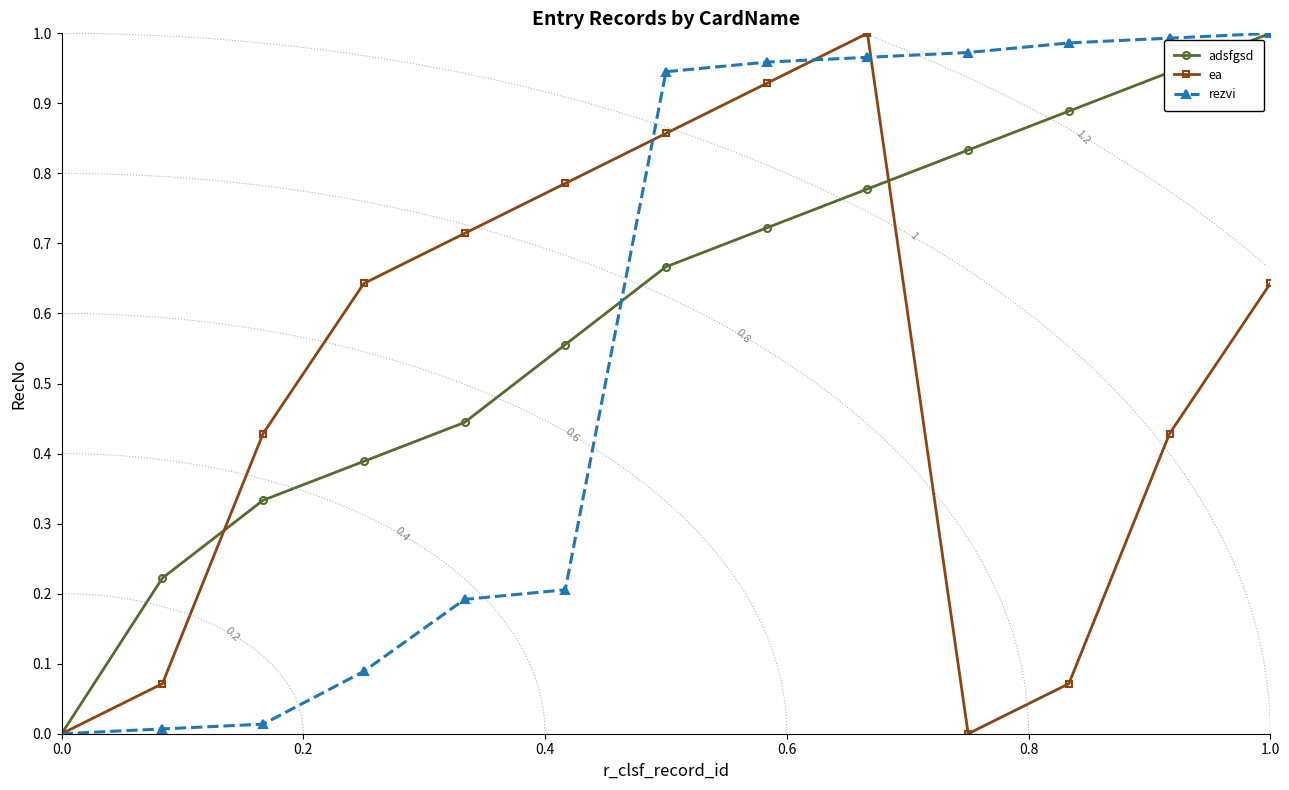

How many positive values does the adsfgsd series have?

12